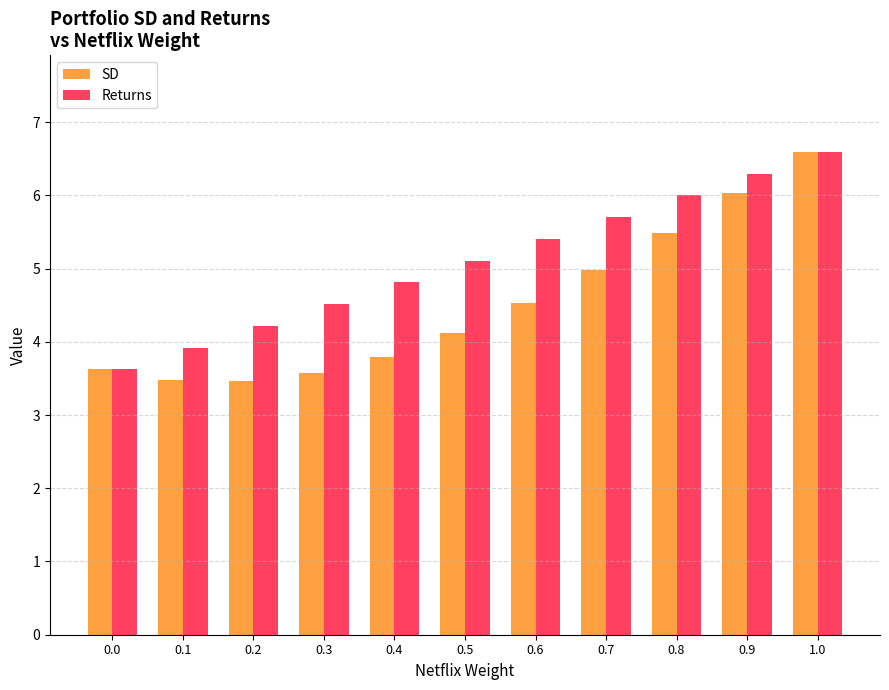

How many bars are there in total?

22